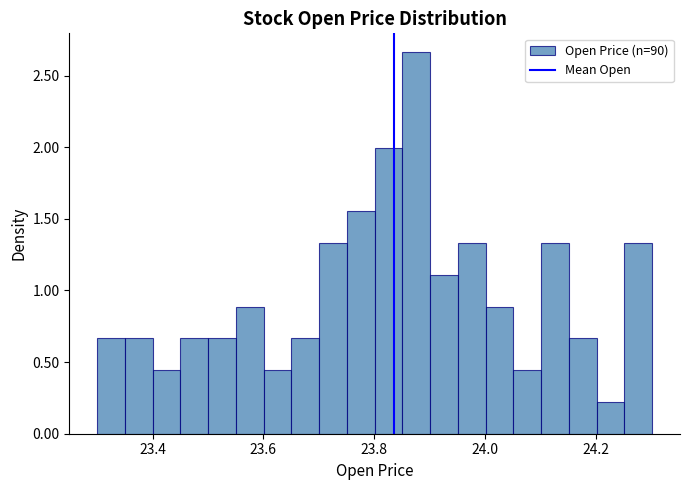

Read against the x-axis, roughly where is the centre of the tallest bar?

23.88